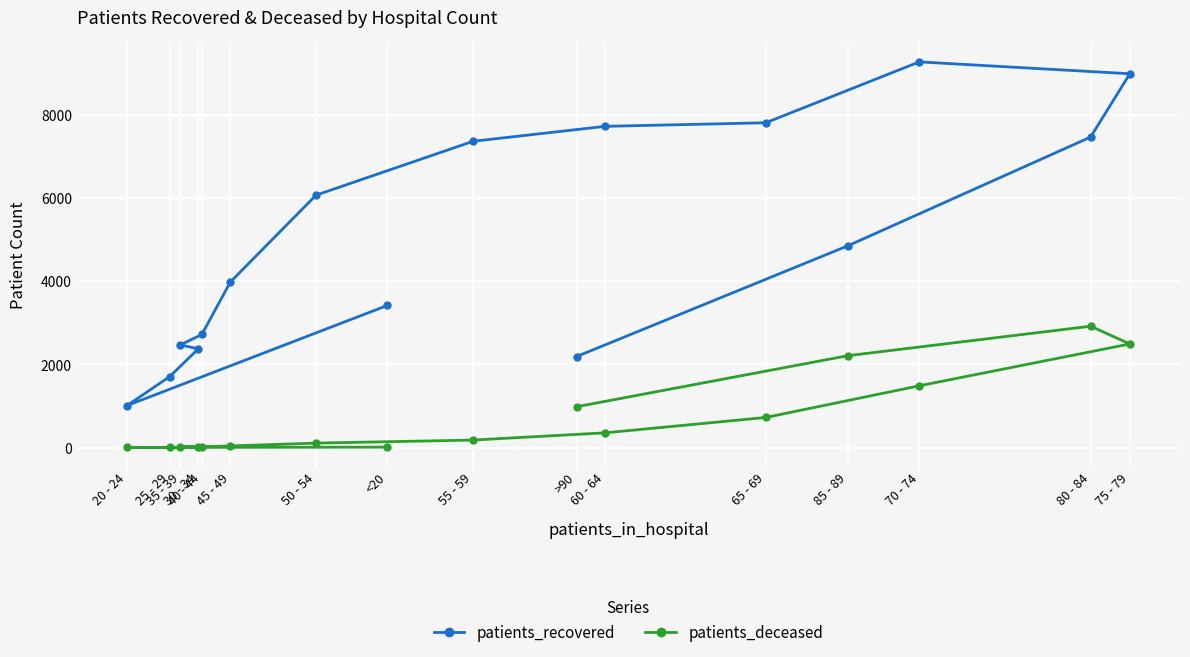

Which series changed the most between 45 - 49 and >90?

patients_recovered